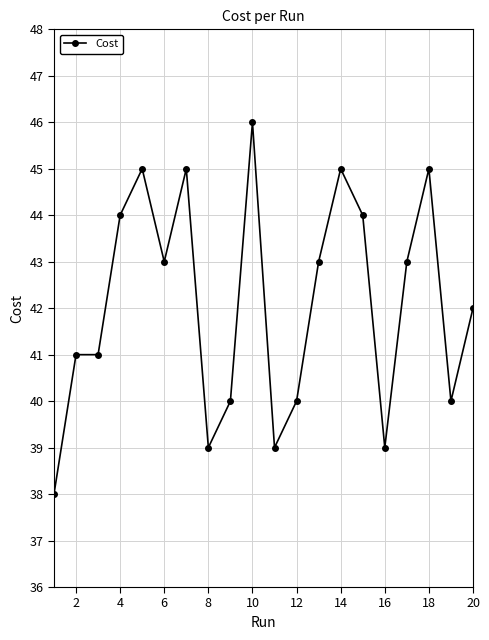

Does the chart display data point markers on the line(s)?

Yes